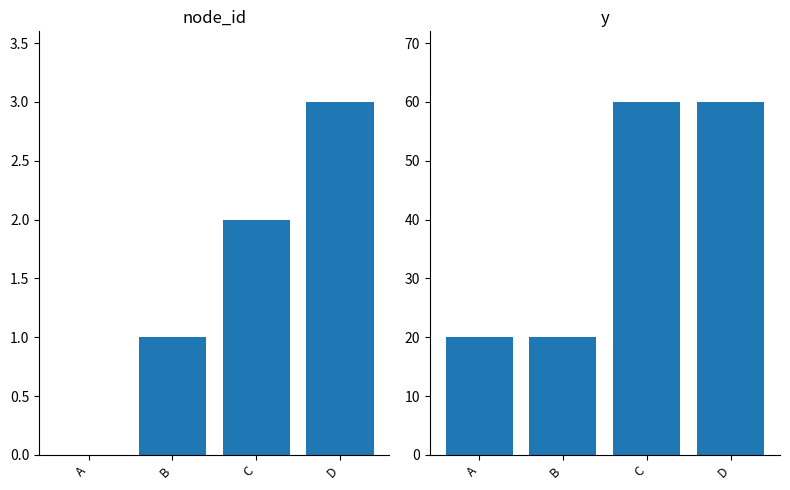

Is the value of y at C greater than the value of node_id at A?

Yes